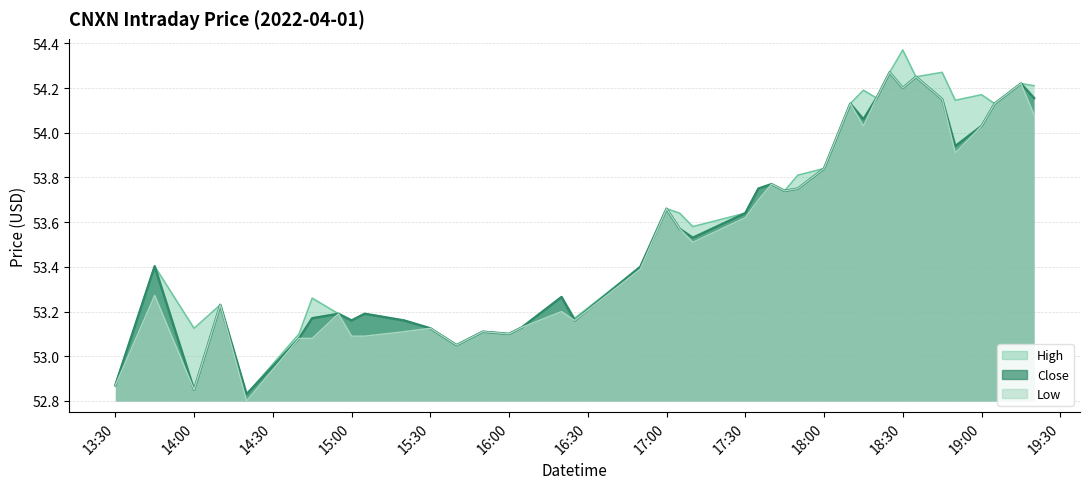

Which series has the largest range (max minus min)?

high